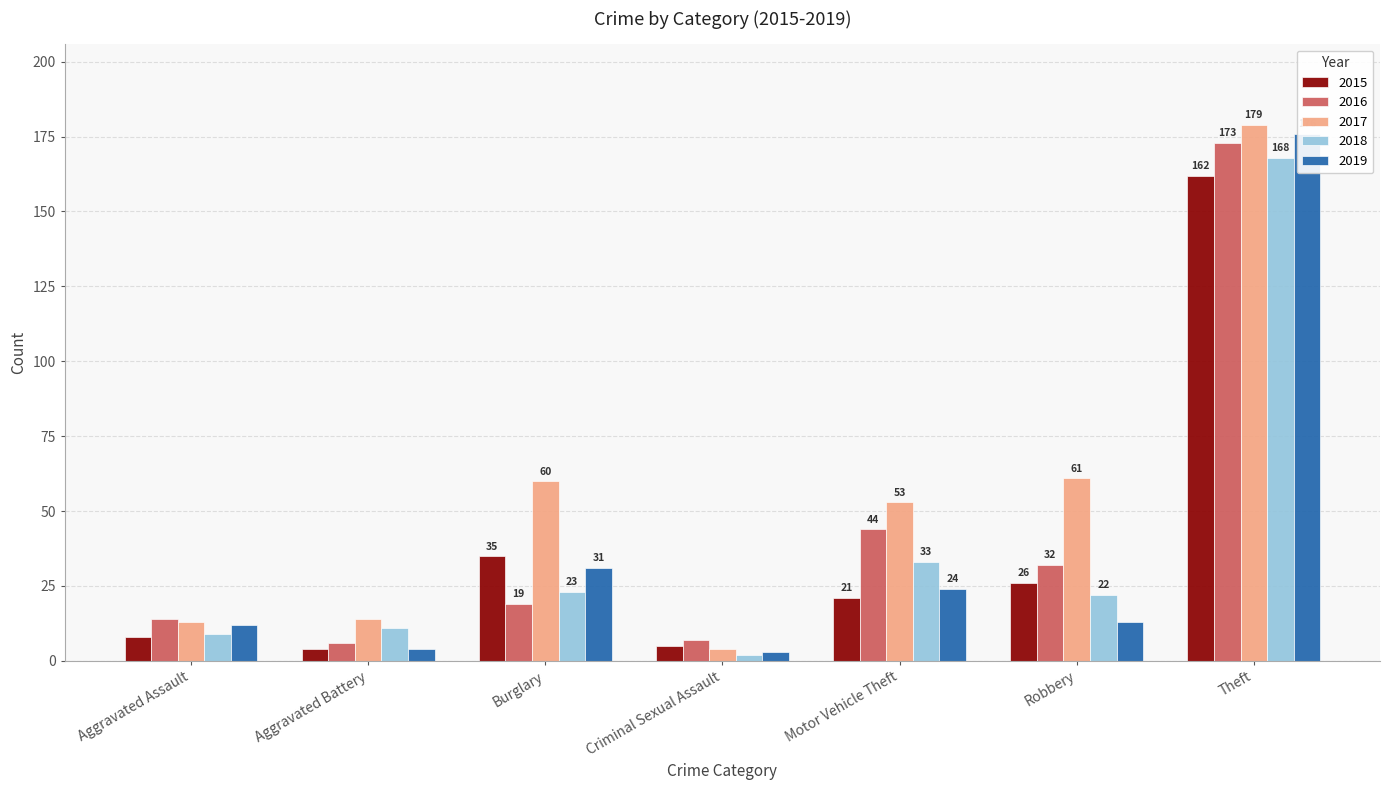

How many groups of bars are there?

7